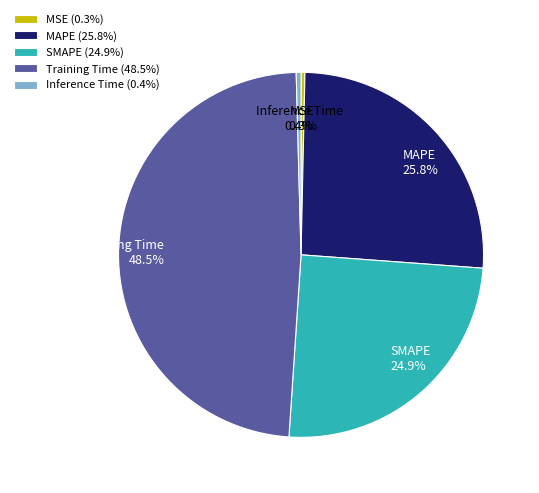

Is the sum of Training Time (48.5%) and MAPE (25.8%) greater than half?

Yes